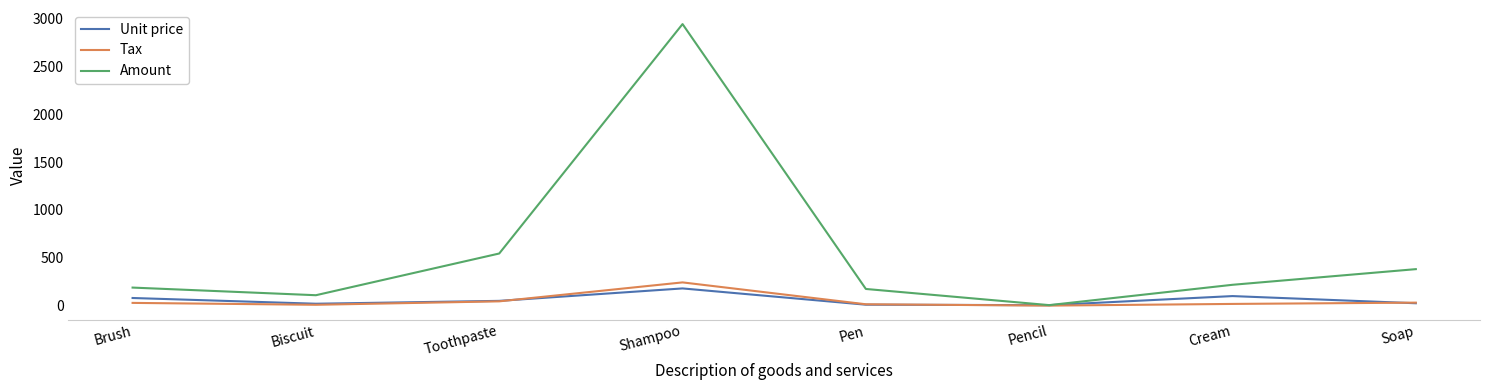

In Tax, how many points are higher than both neighbors (excluding endpoints)?

1